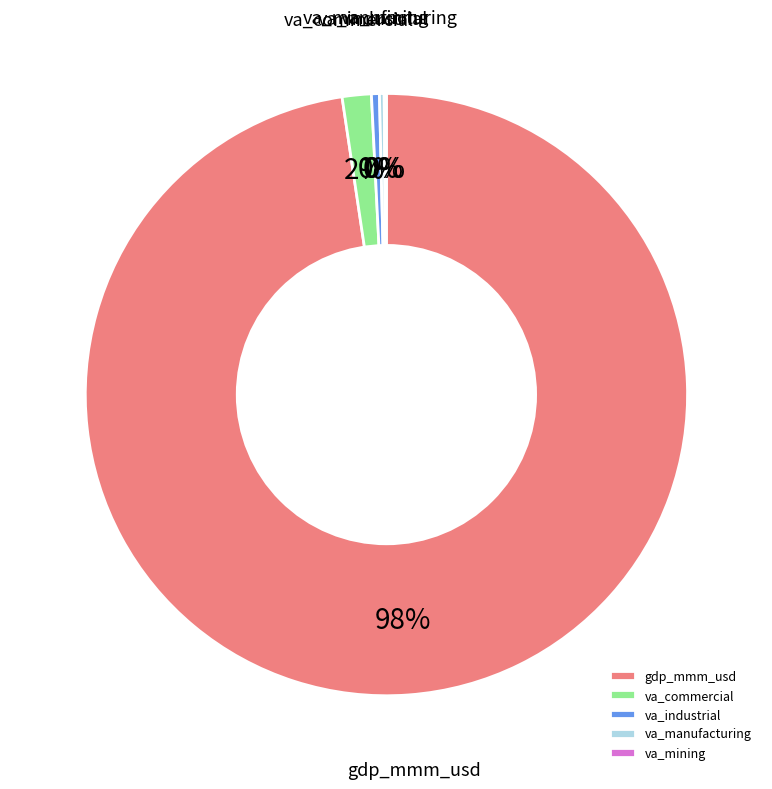

What is the ratio of the value at gdp_mmm_usd to the value at va_industrial?

228.4